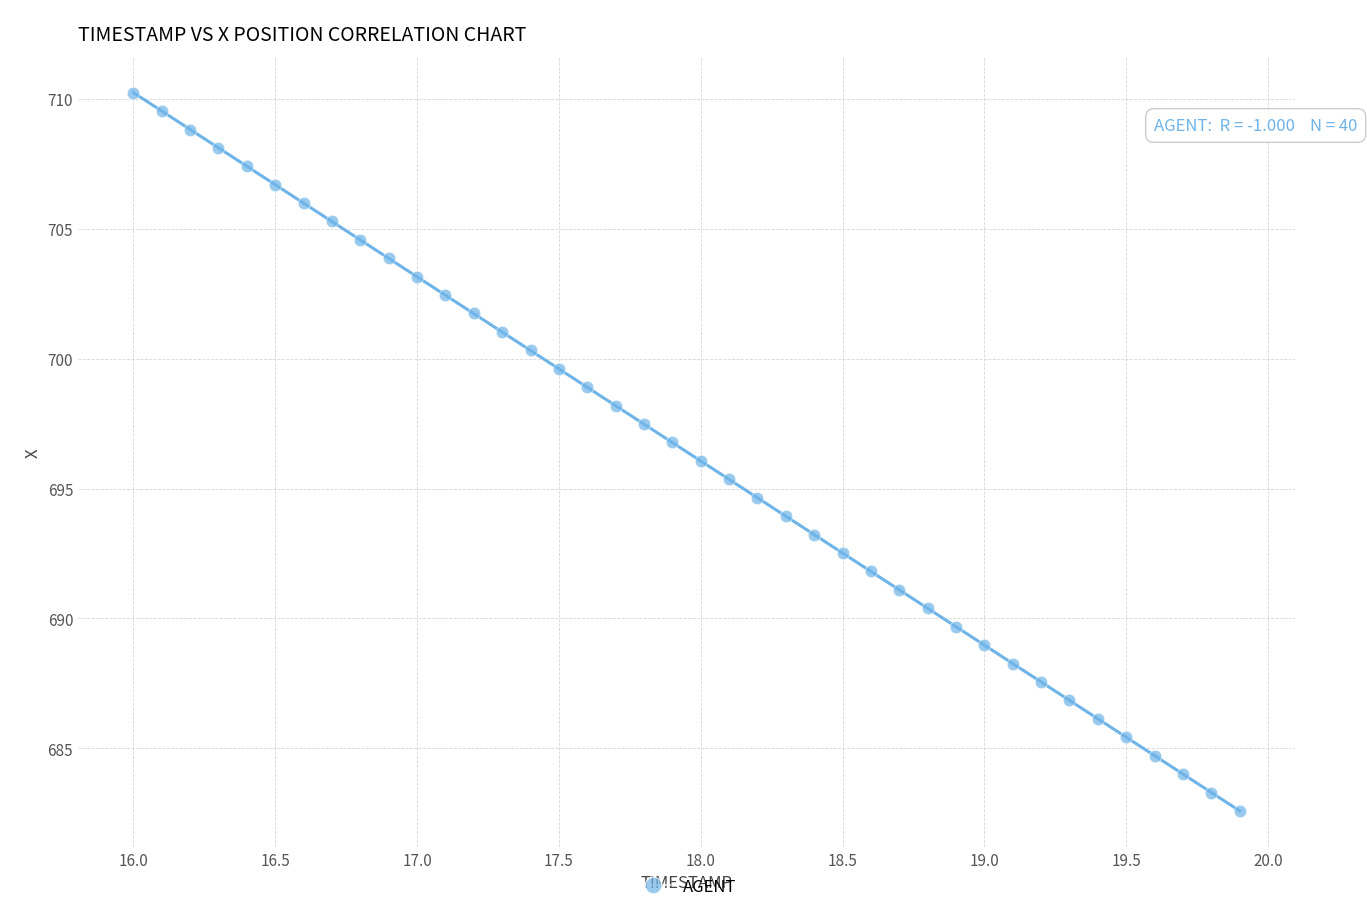

What is the range of X values (max minus min)?

3.9